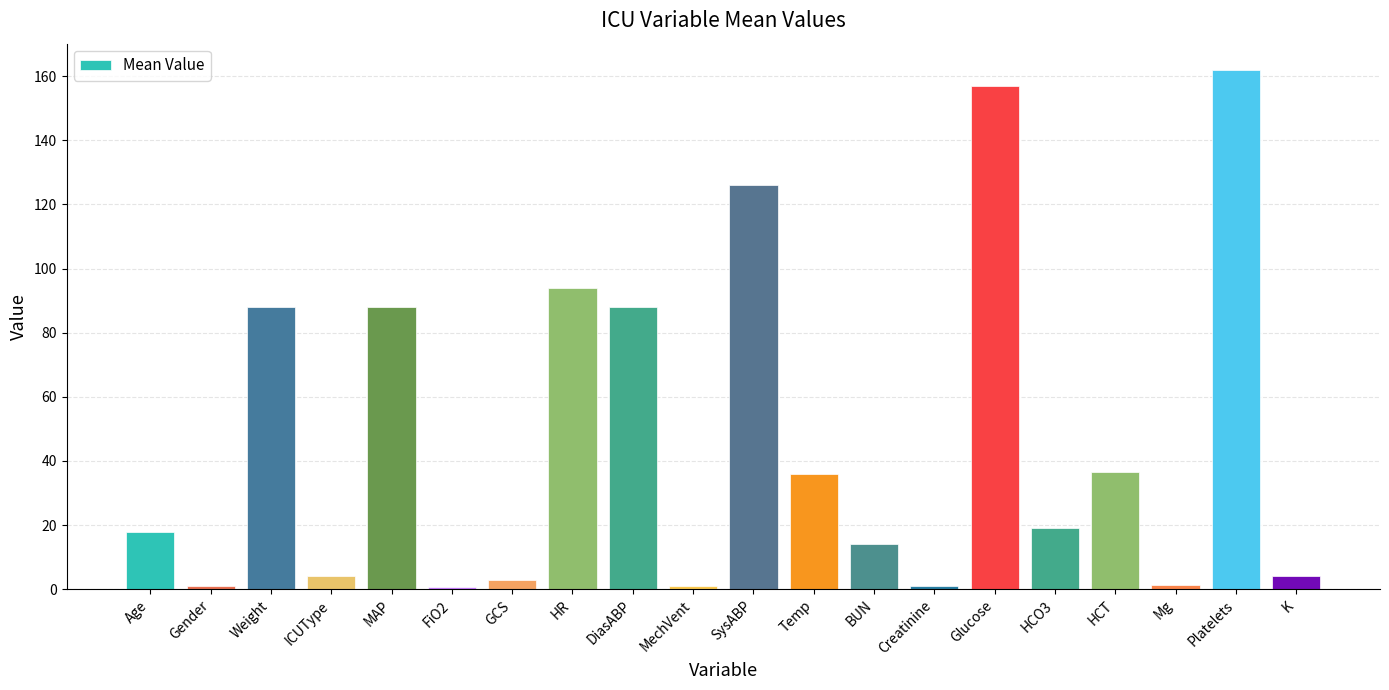

What is the label of the 4th bar from the left?

ICUType